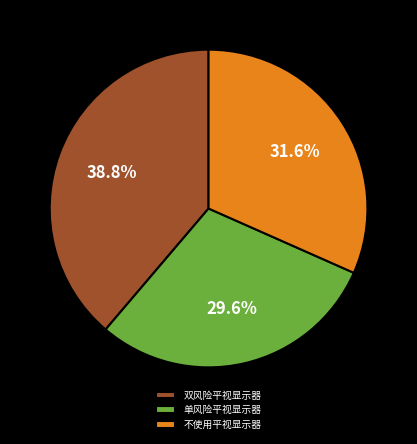

What is the smallest slice in the pie chart?

单风险平视显示器